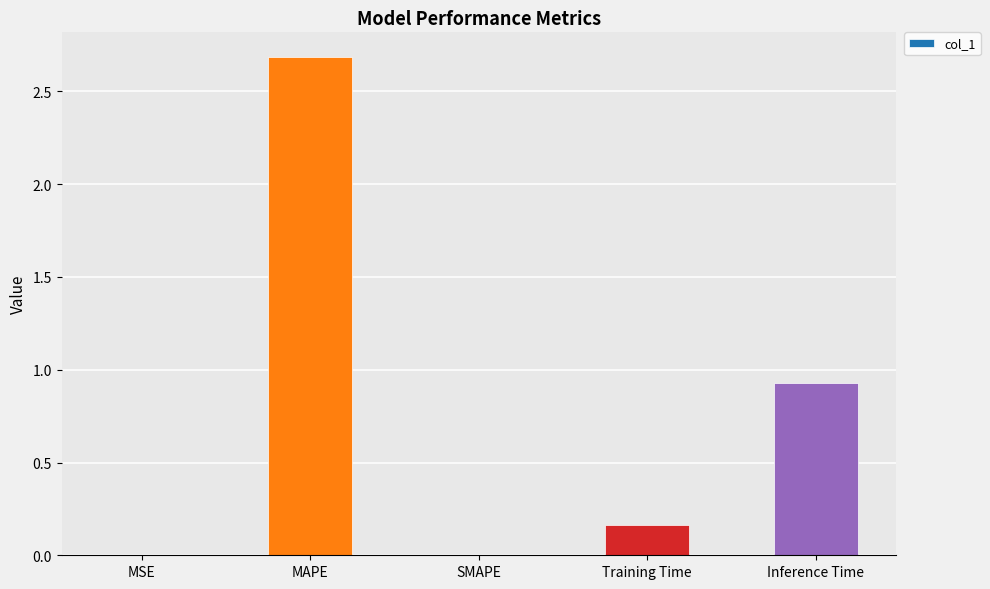

Which label corresponds to the largest value in the chart?

MAPE